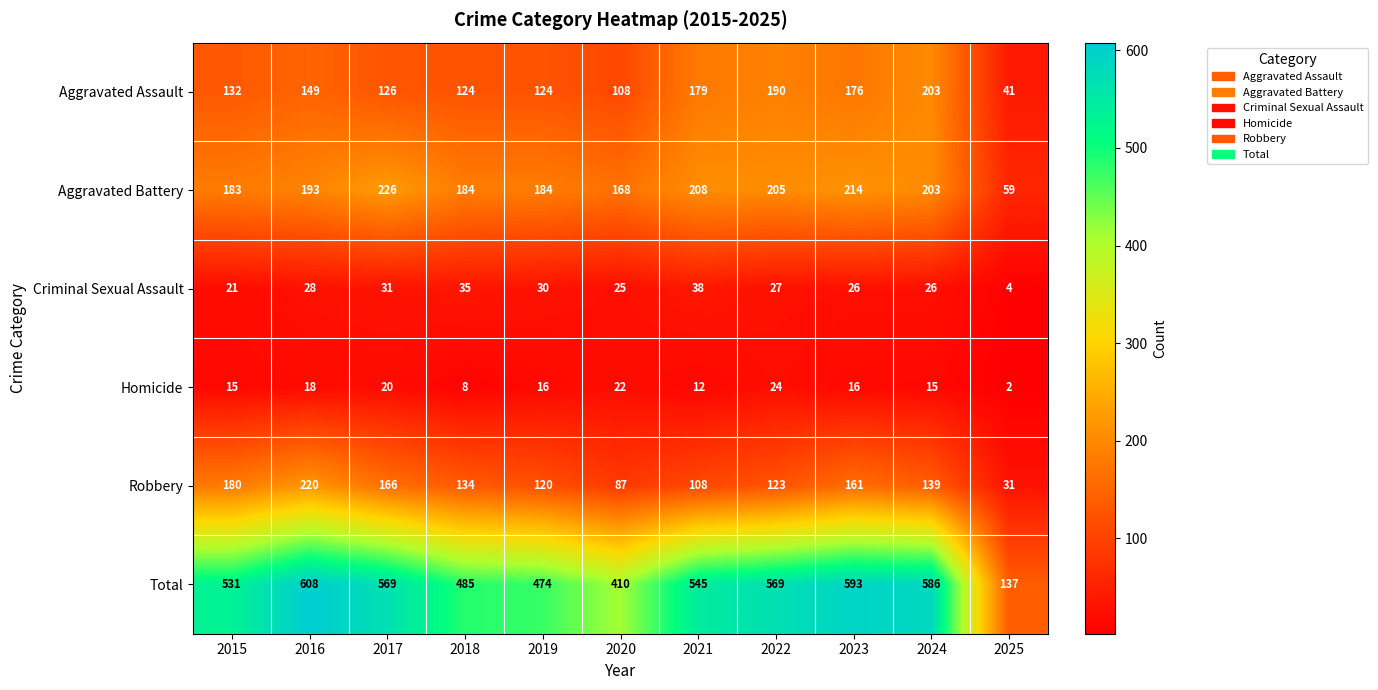

What is the average value of the Aggravated Battery series?

184